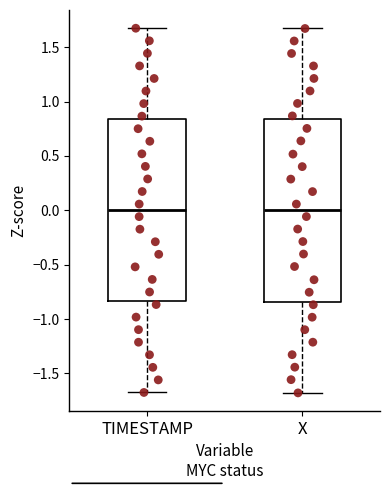

Reading left to right, read every box against the y-axis: the position of its median line, the range the box covers, and the ends of its whiskers. The values are not printed on the chart, so give them approximately, as read against the axis.

TIMESTAMP: median 0.00, box -0.85 to 0.85, whiskers -1.70 to 1.70
X: median 0.00, box -0.85 to 0.85, whiskers -1.70 to 1.65